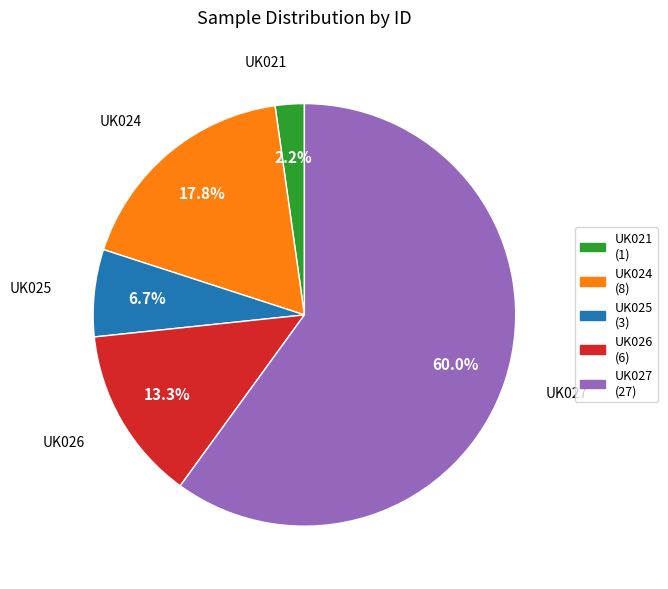

To the nearest percent, what is the combined percentage of UK027 and UK026?

73%